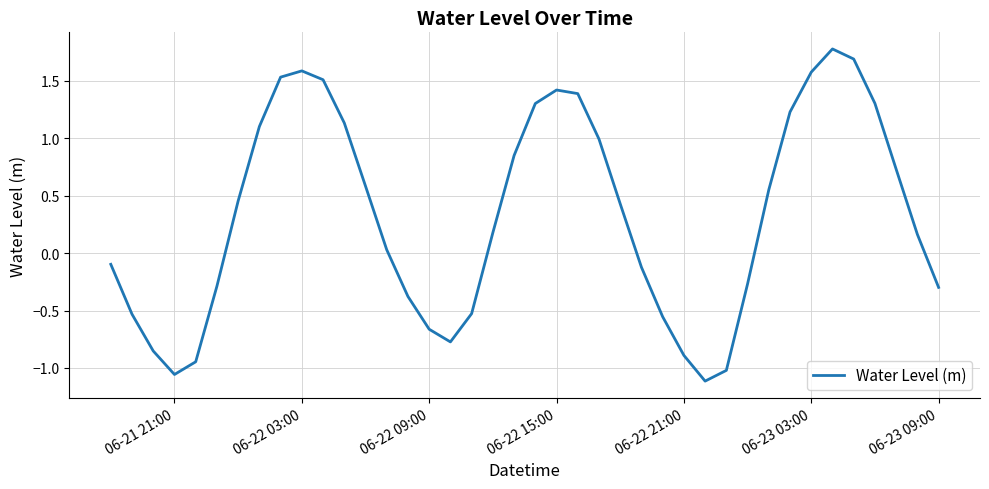

What is the maximum value shown in the chart?

1.8